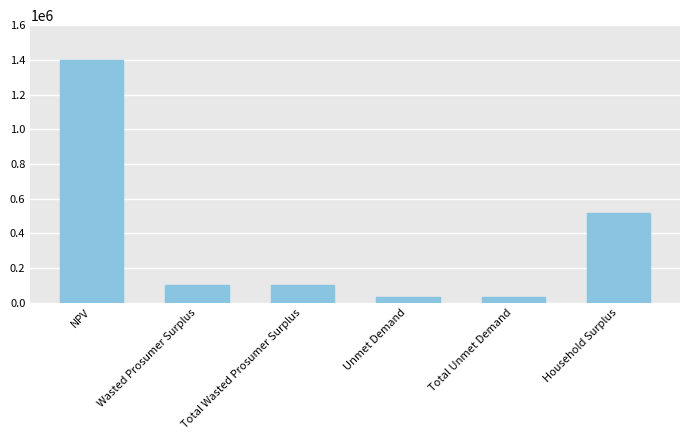

How many series are shown in this chart?

1